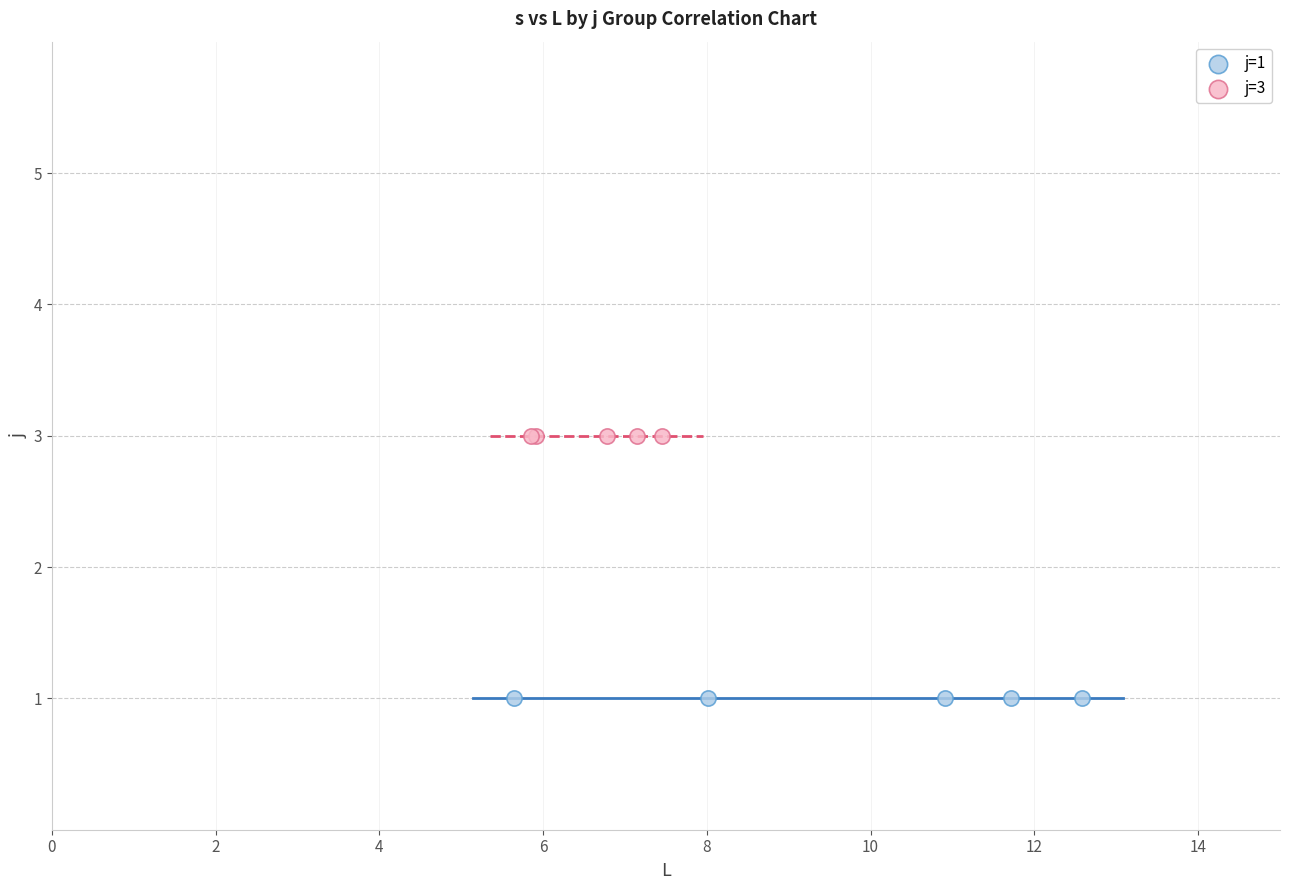

What are all the series names shown in the legend?

j=1, j=3